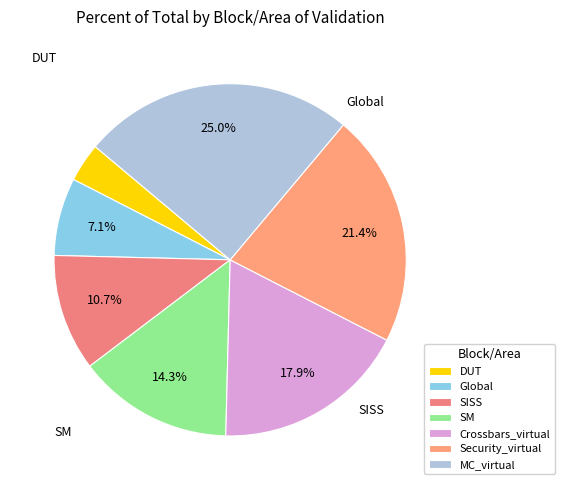

Is there any slice that represents more than half of the pie?

No